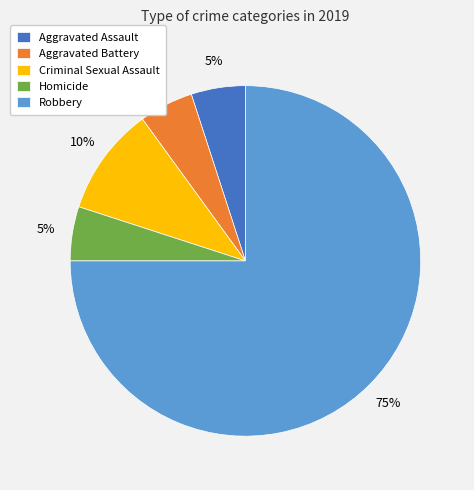

To the nearest percent, what is the combined percentage of Homicide and Robbery?

80%